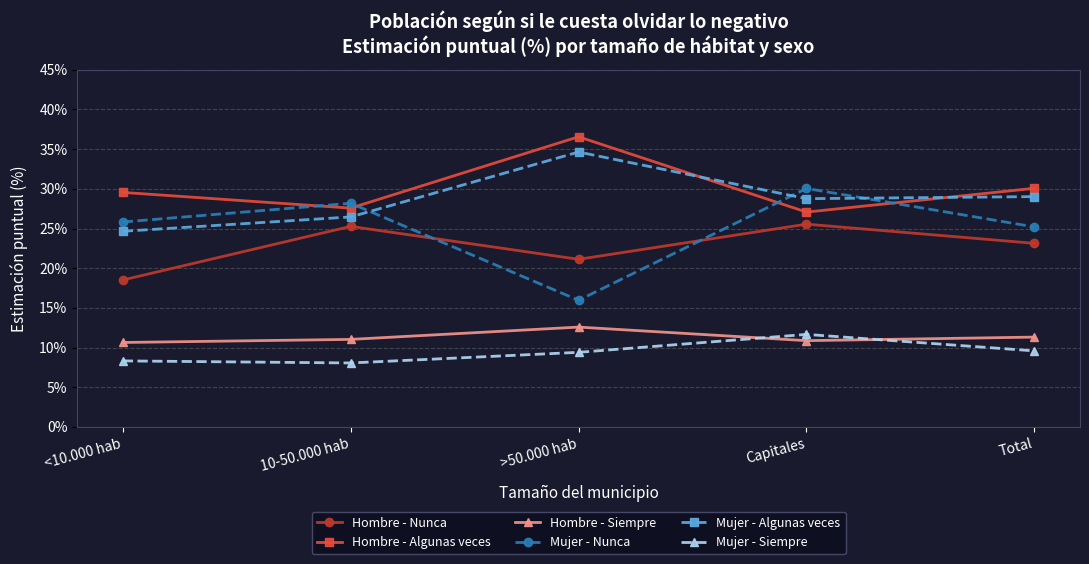

What is the difference between the maximum and second lowest values in the Hombre - Nunca series?

4.4